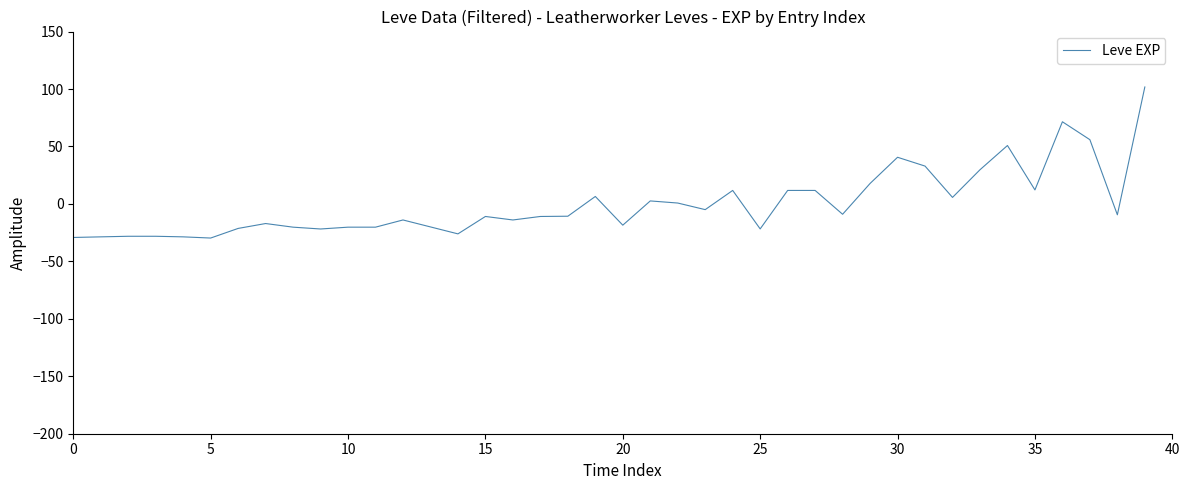

What is the difference between the maximum and minimum values?

131.5